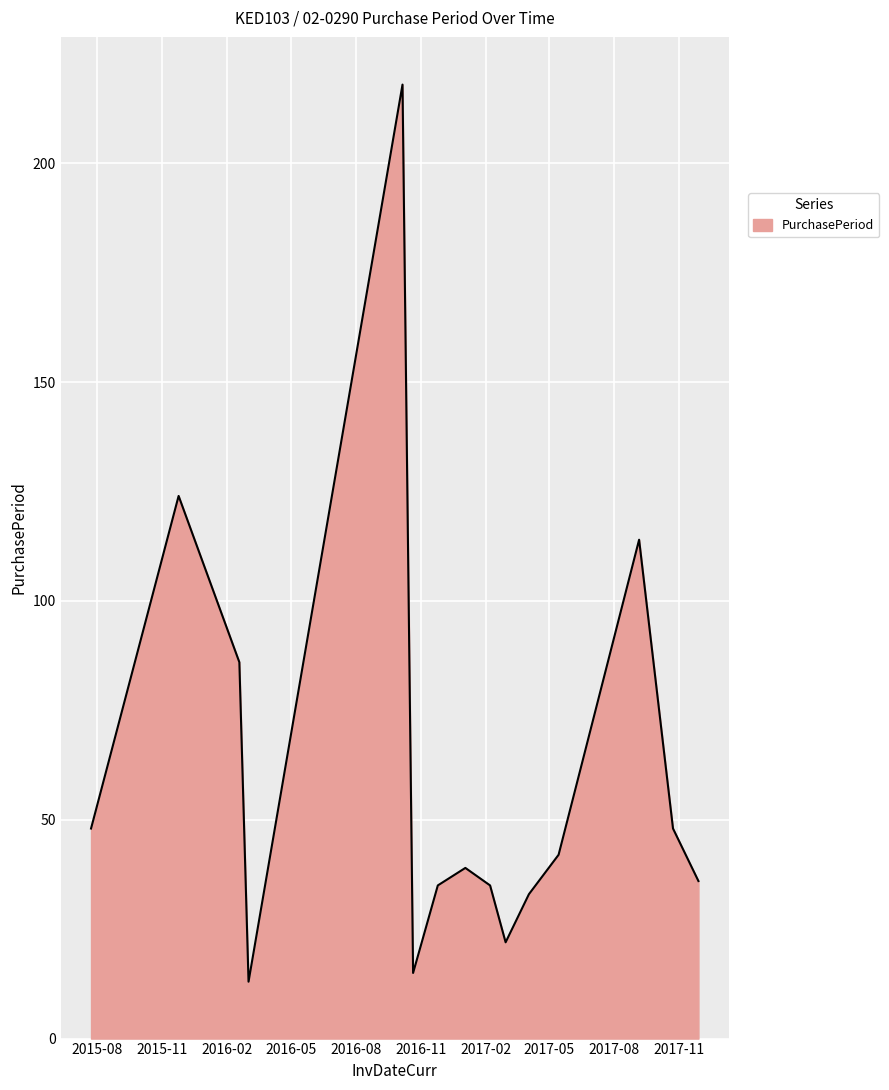

What is the smallest value displayed?

13